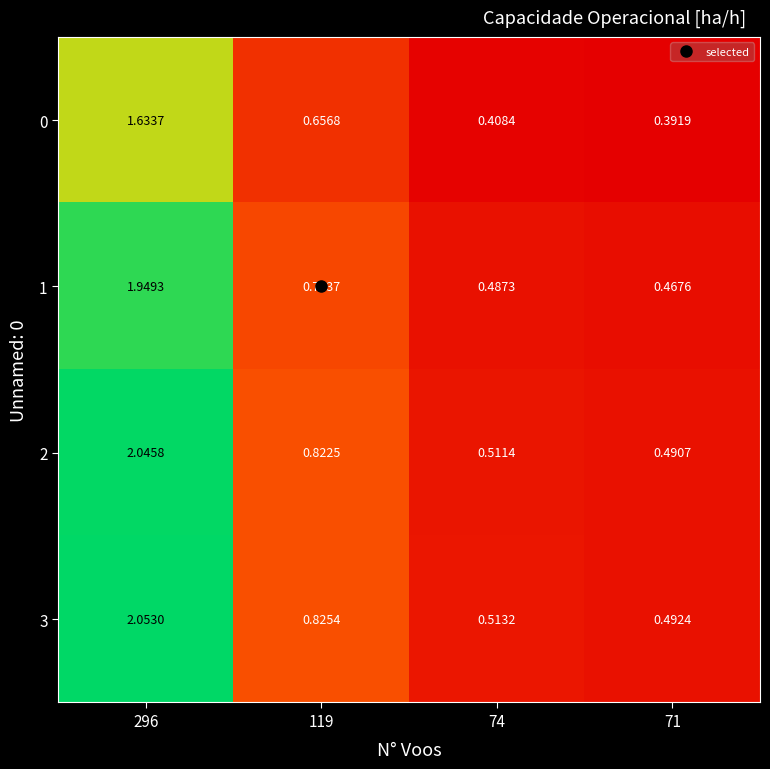

Is the value of 3 at 119 greater than the value of 0 at 296?

No